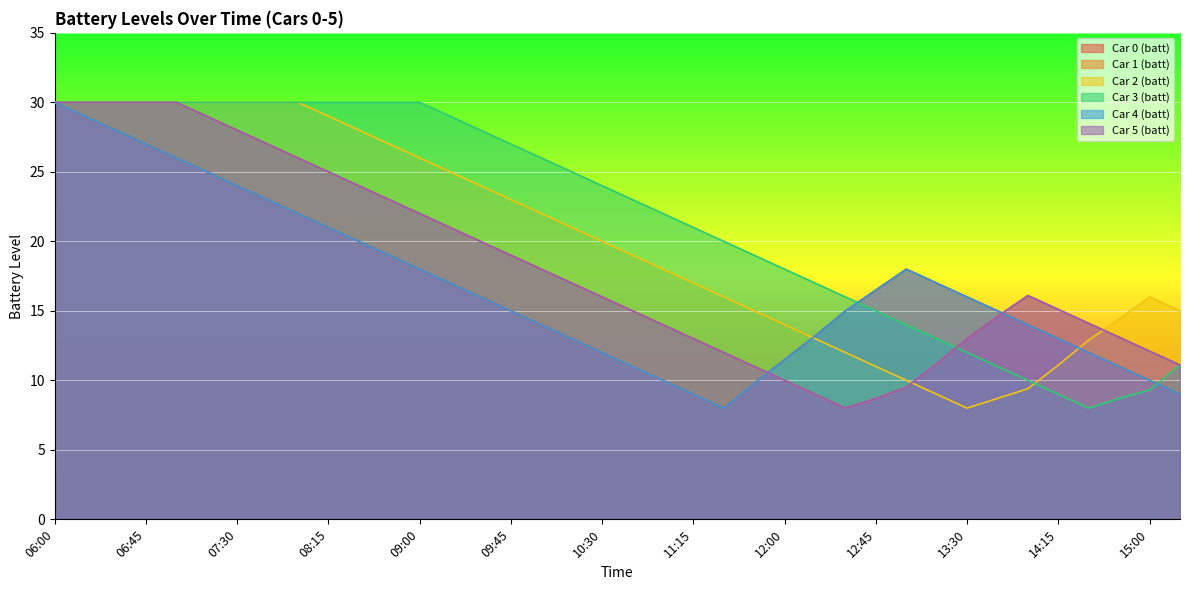

How many distinct data groups are displayed?

6